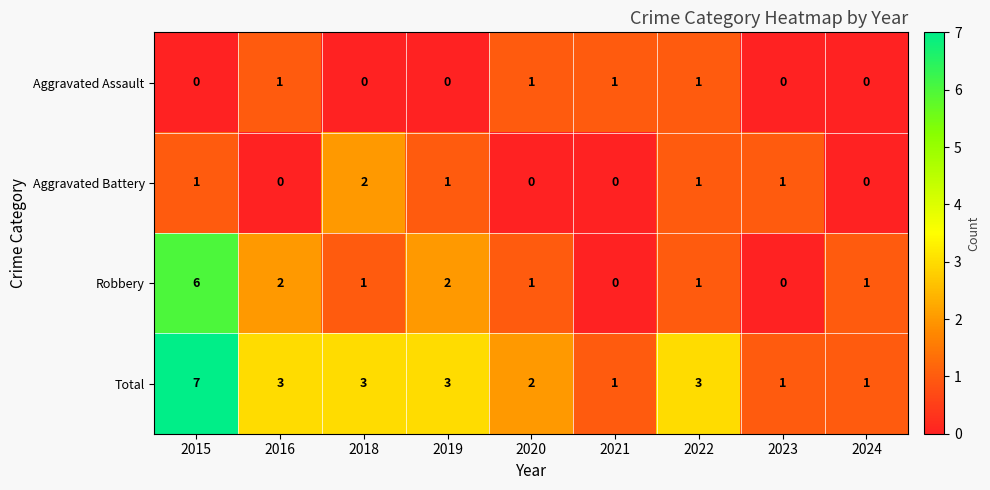

What is the difference between the highest and lowest values at 2019?

3